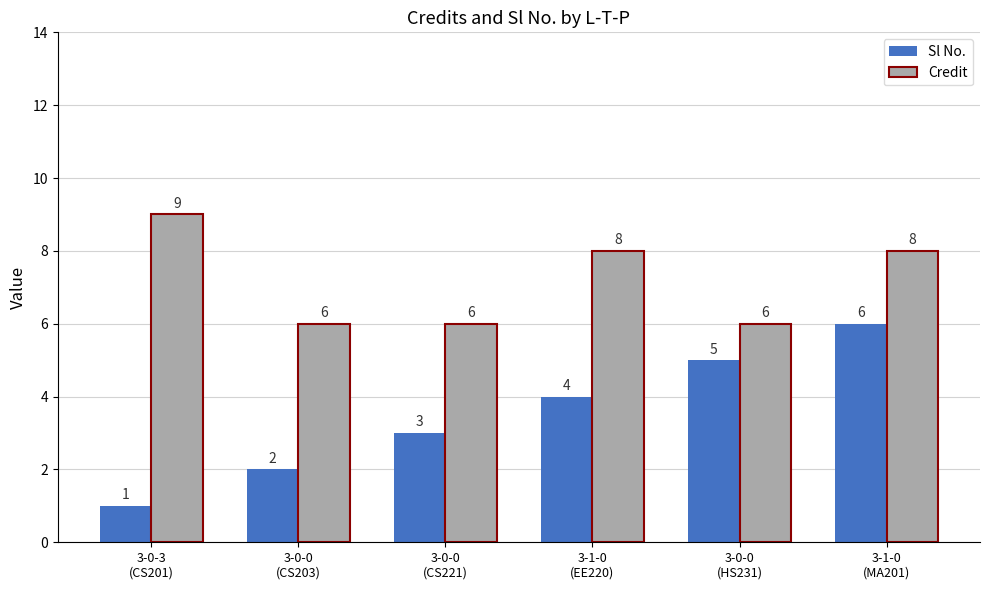

What is the label of the 6th bar from the left?

3-1-0
(MA201)